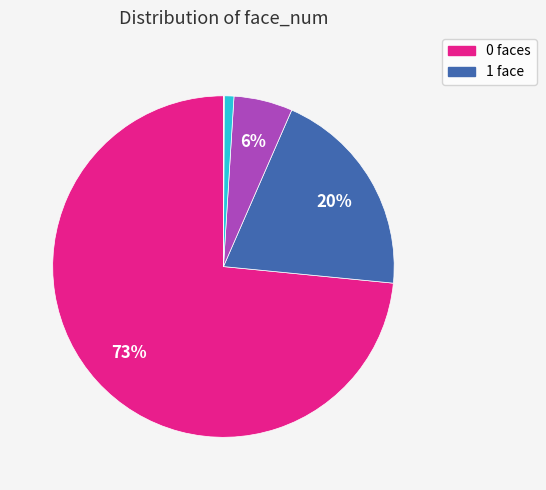

To the nearest percent, what is the difference between the largest and smallest slice percentages?

73%